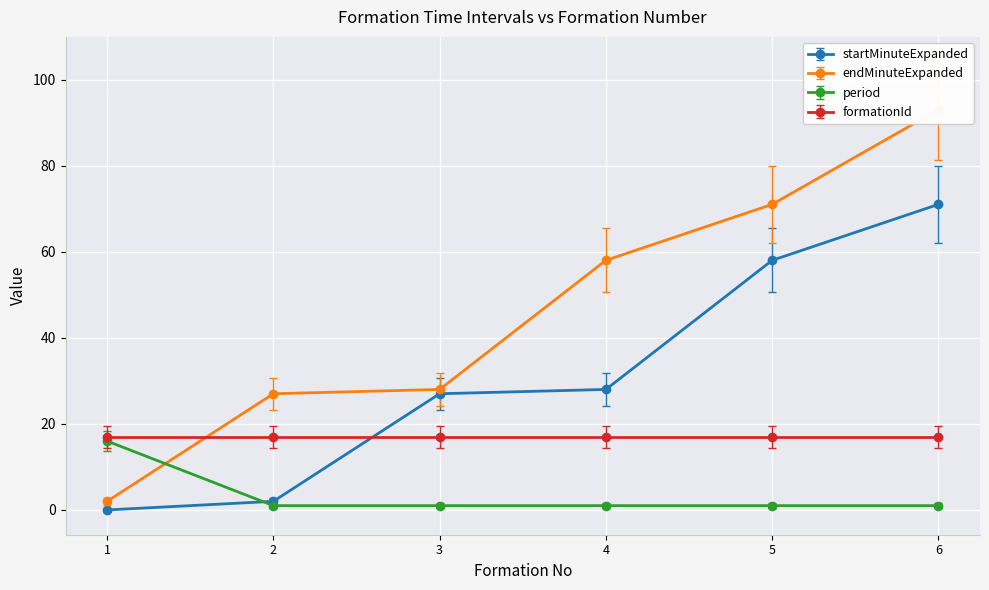

Reading left to right, list all the values displayed in this chart.

startMinuteExpanded: 0	2	27	28	58	71
endMinuteExpanded: 2	27	28	58	71	93
period: 16	1	1	1	1	1